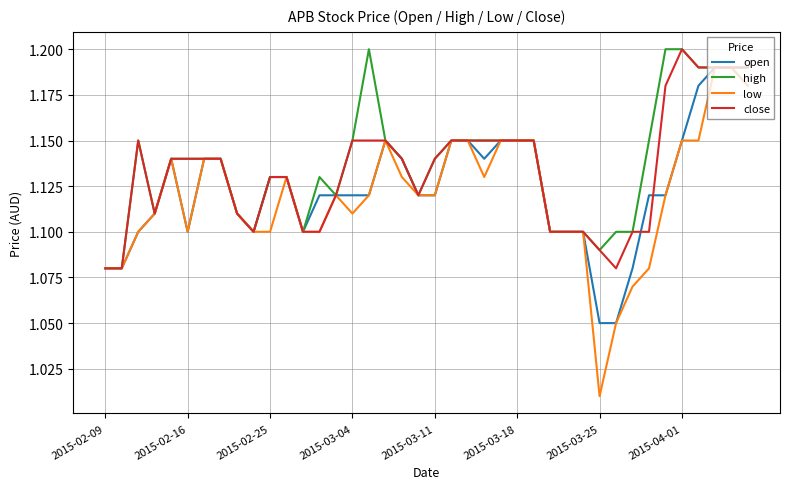

Does the chart have visible grid lines?

Yes